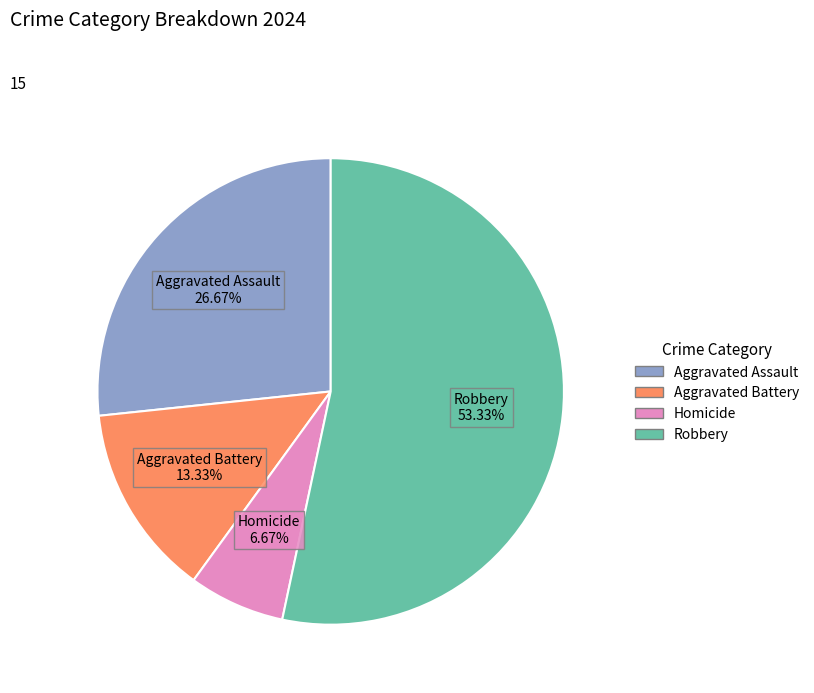

Combined, do Aggravated Battery and Robbery account for over 50%?

Yes